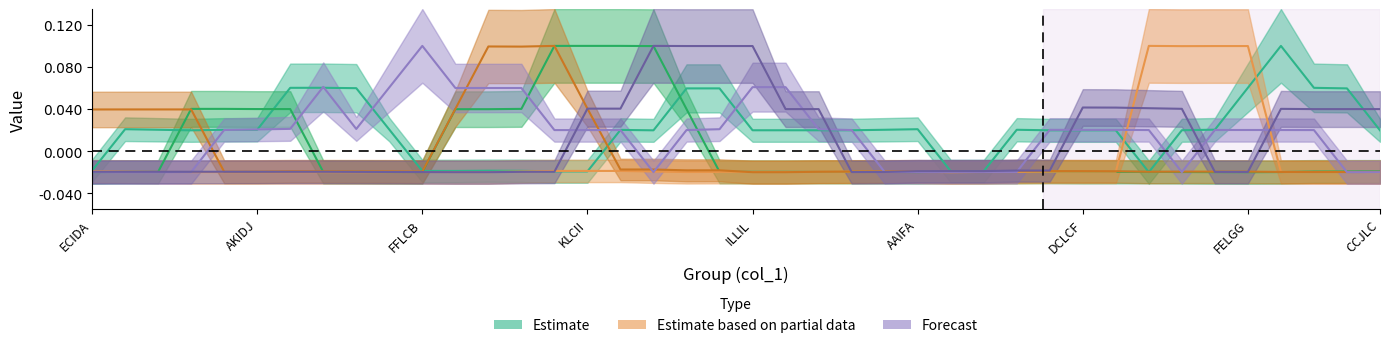

Rank the series by their average value, from highest to lowest.

Forecast, Estimate, Estimate based on partial data